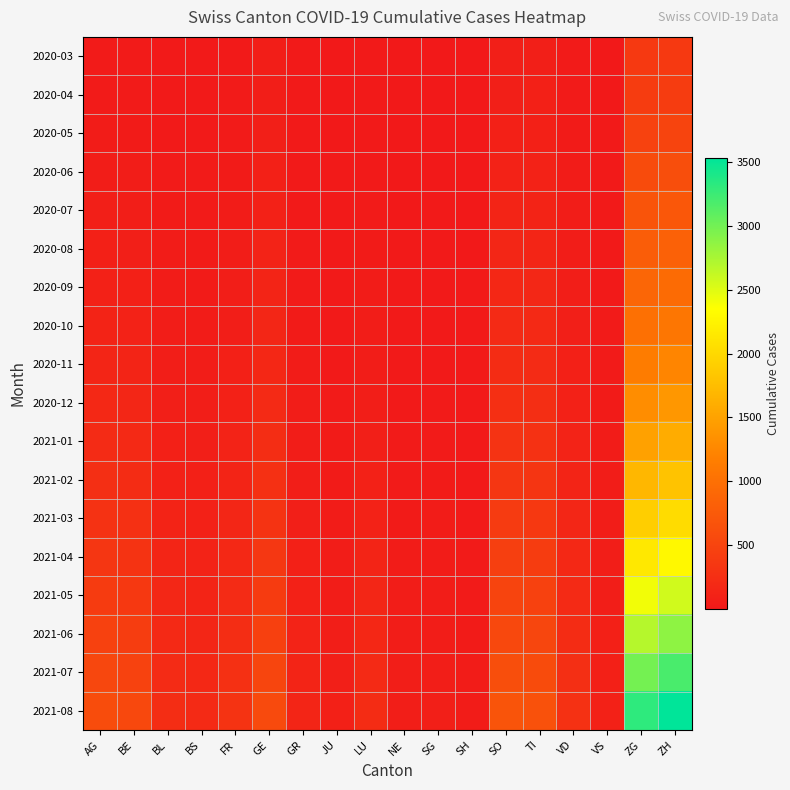

Between VD and FR, which is larger?

VD